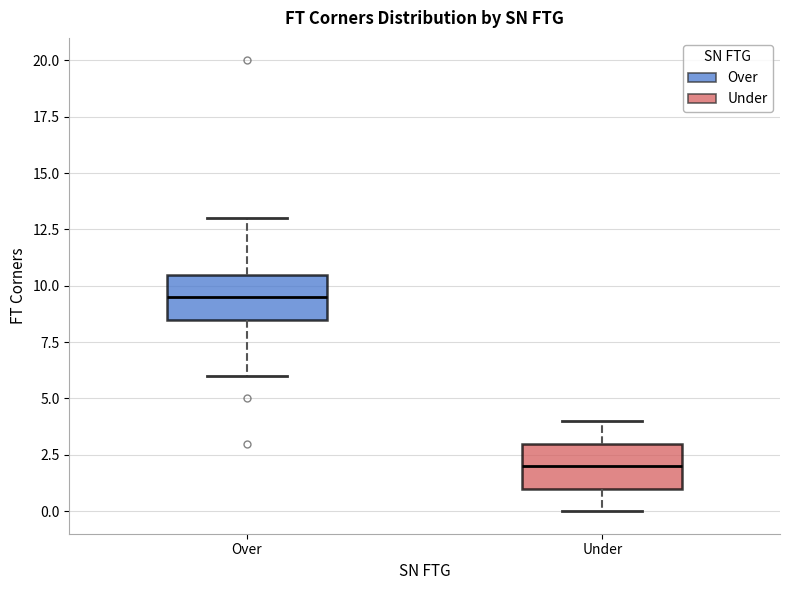

Where is the lower edge of the box for Under on the y-axis? The values are not printed on the chart, so give them approximately, as read against the axis.

1.0